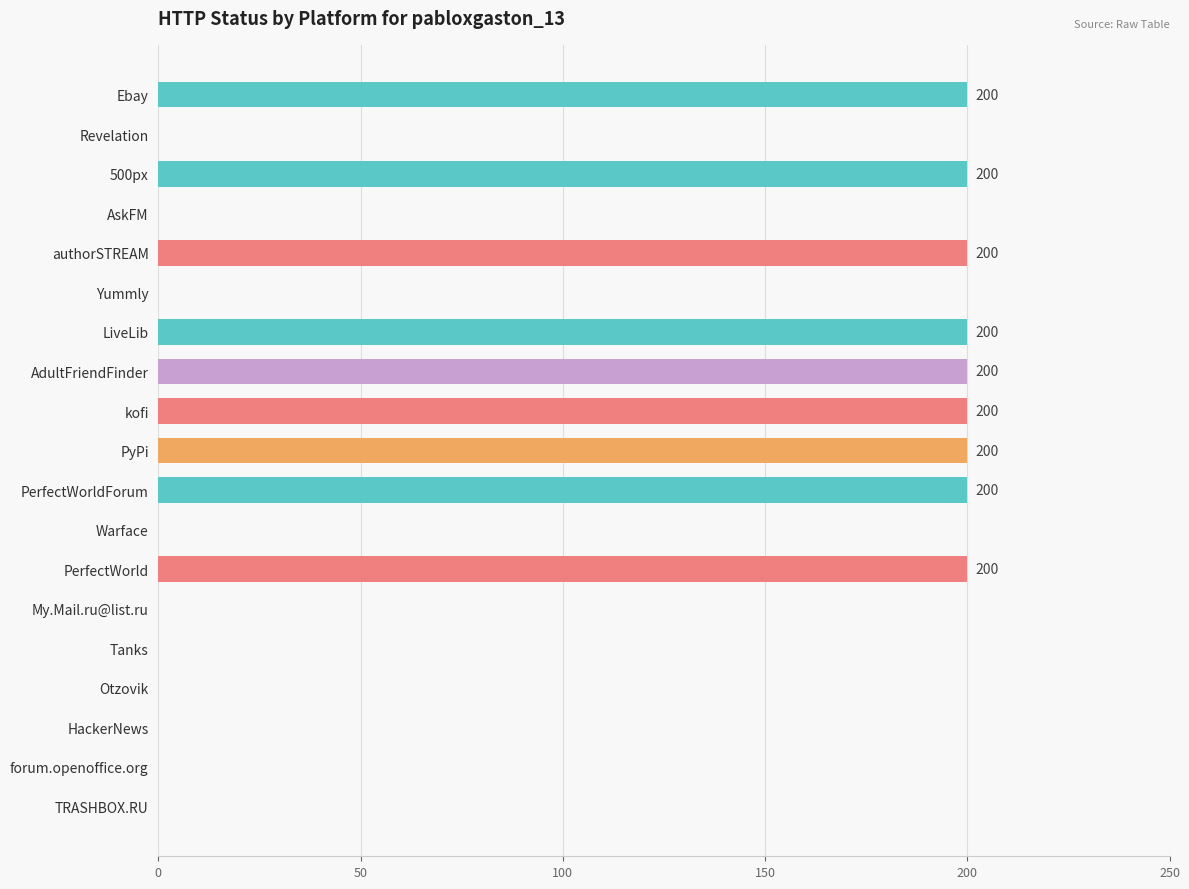

Reading top to bottom, what are all the values shown in this chart?

Ebay=200	Revelation=0	500px=200	AskFM=0	authorSTREAM=200	Yummly=0	LiveLib=200	AdultFriendFinder=200	kofi=200	PyPi=200	PerfectWorldForum=200	Warface=0	PerfectWorld=200	My.Mail.ru@list.ru=0	Tanks=0	Otzovik=0	HackerNews=0	forum.openoffice.org=0	TRASHBOX.RU=0